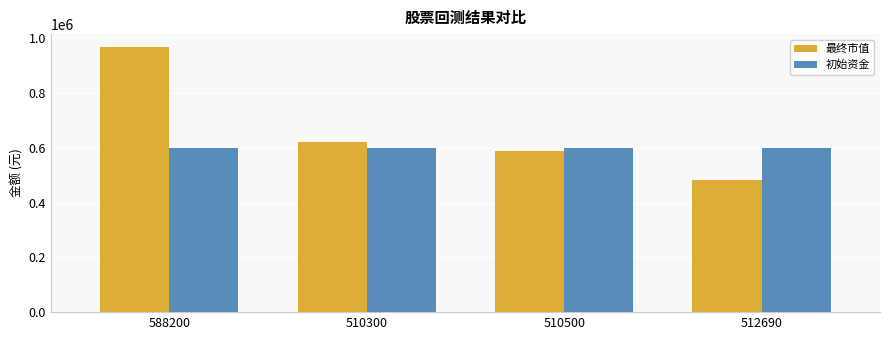

What are all the series names shown in the legend?

最终市值, 初始资金